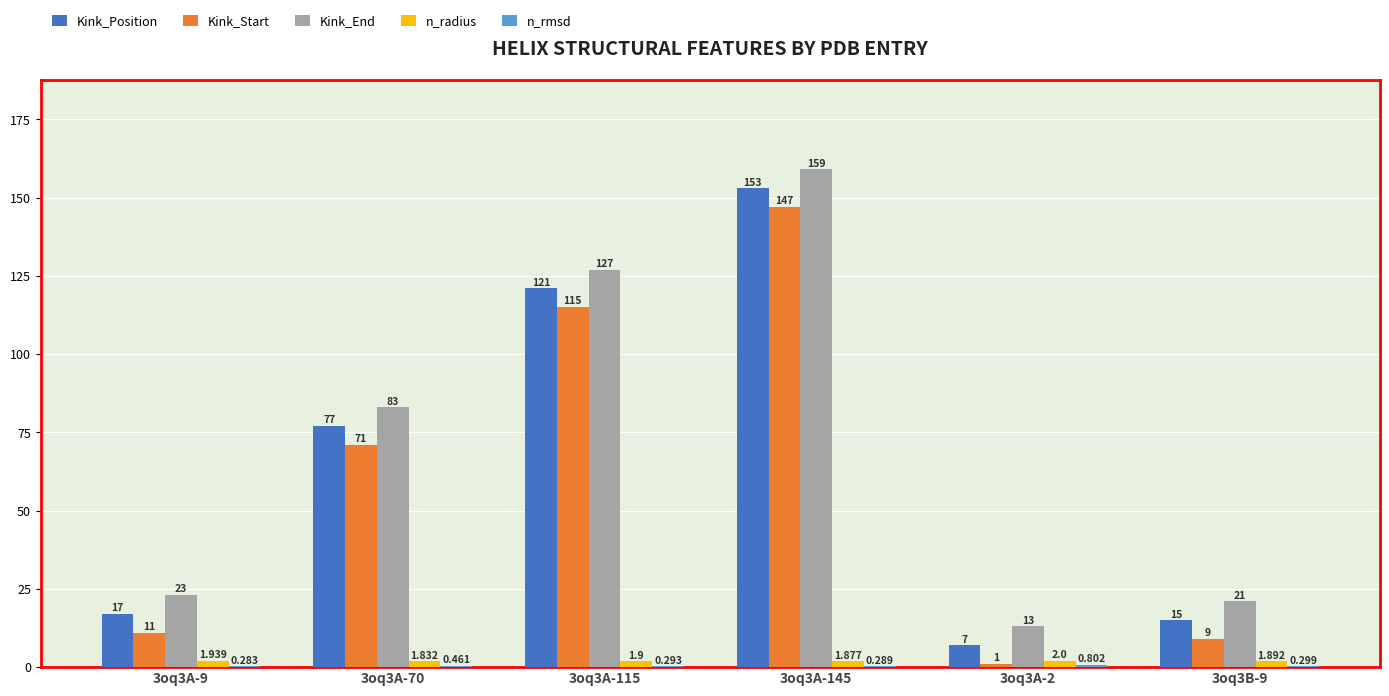

Which series has the largest total across all categories?

Kink_End